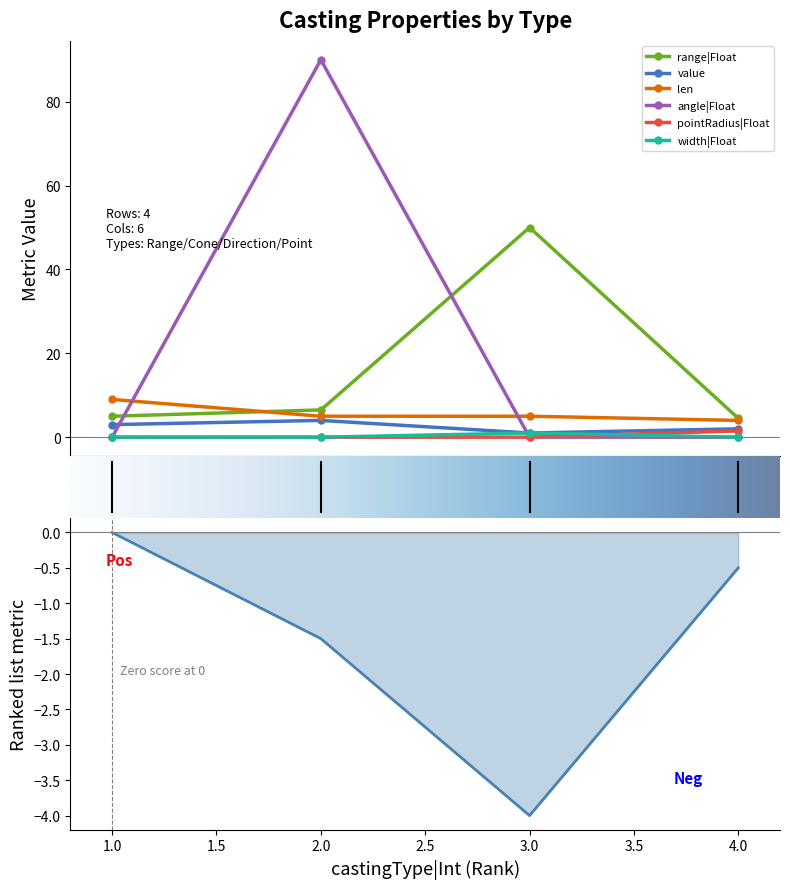

Read the range|Float value at 1.

5.0